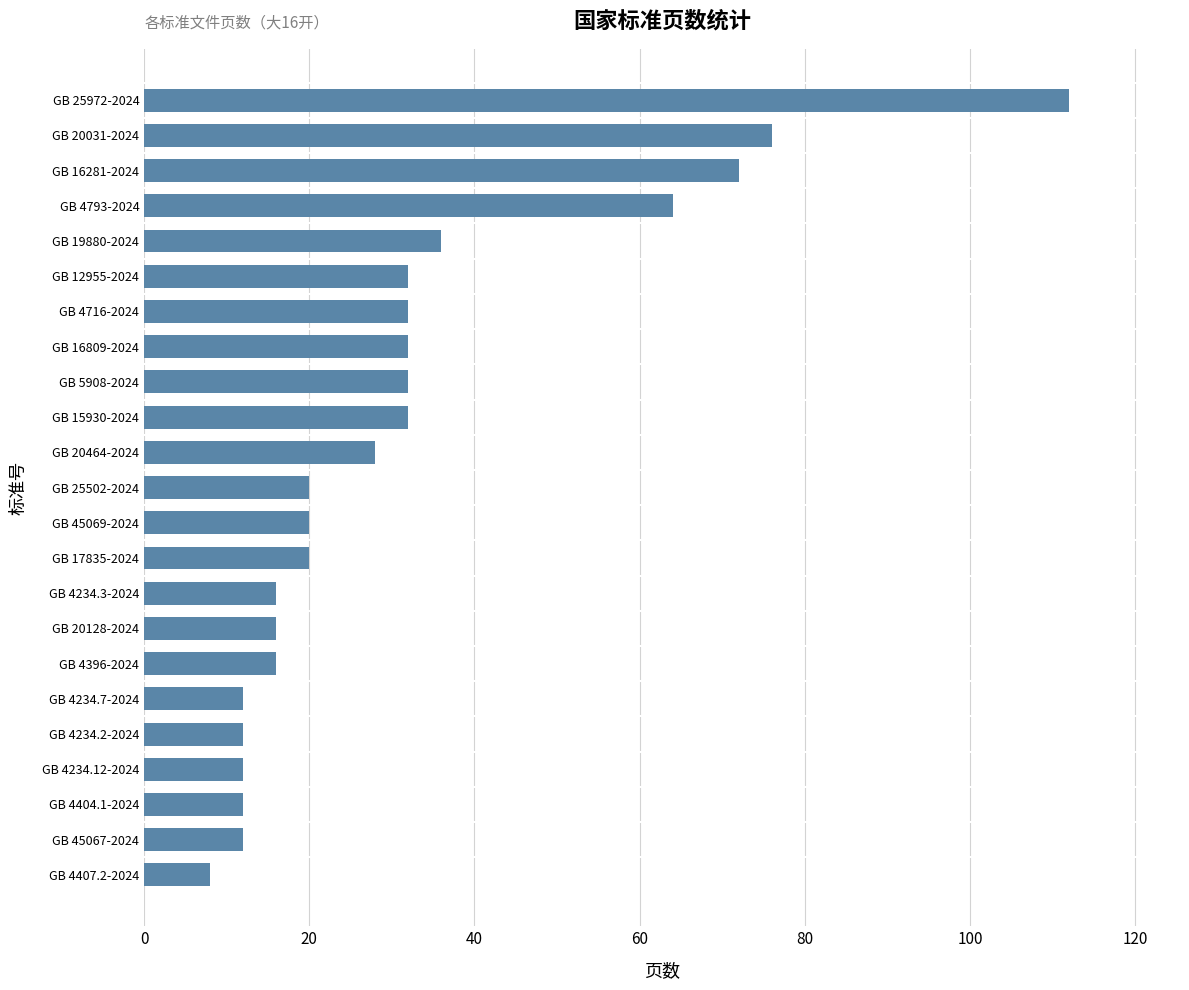

Approximately how many times larger is the value at GB 20031-2024 compared to GB 17835-2024?

3.8